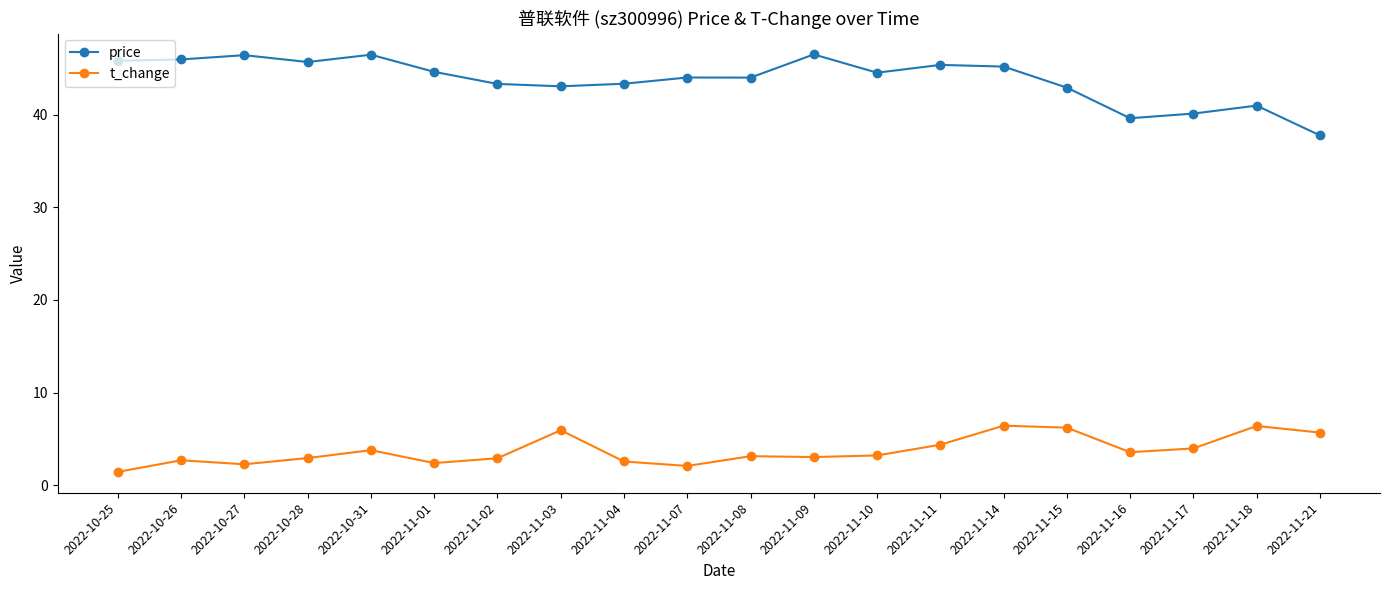

True or false: price and t_change intersect in this chart.

False